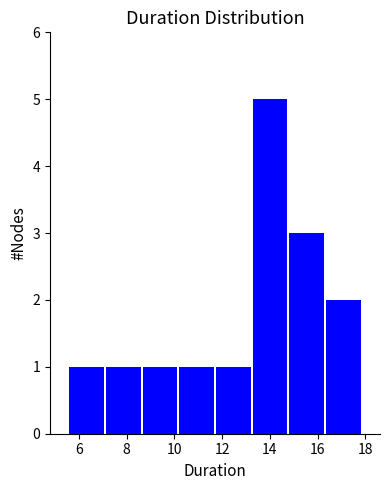

Reading left to right, transcribe this chart: for each bar, give the range it covers on the x-axis and its height. Neither the bar edges nor the heights are printed on the chart, so give them approximately, as read against the axes.

5.6 to 7.0: 1
7.0 to 8.6: 1
8.6 to 10.2: 1
10.2 to 11.8: 1
11.8 to 13.2: 1
13.2 to 14.8: 5
14.8 to 16.4: 3
16.4 to 17.8: 2